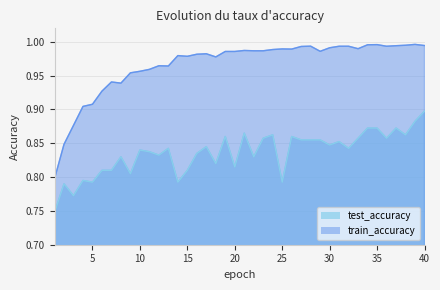

What are all the series names shown in the legend?

test_accuracy, train_accuracy